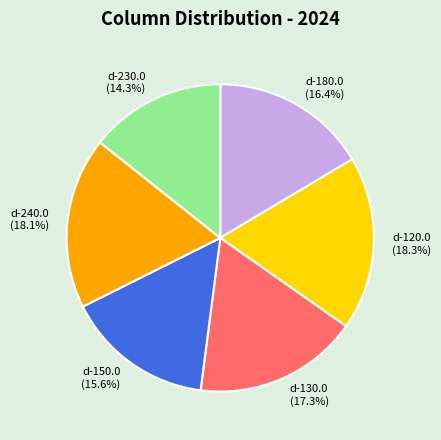

What percentage do d-130.0 and d-150.0 together represent?

32.9%